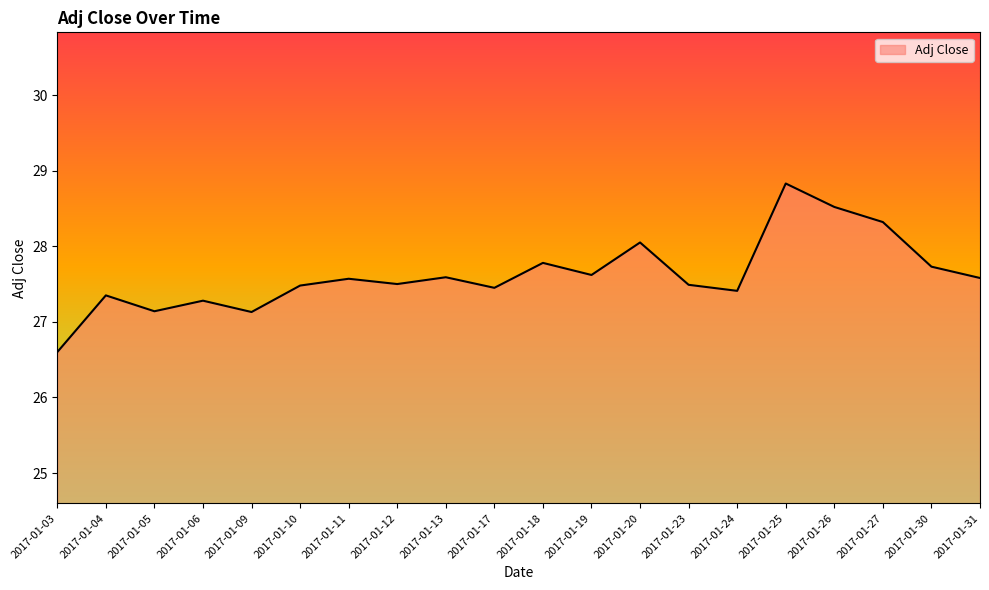

At which category does the chart reach its peak across all series?

2017-01-25